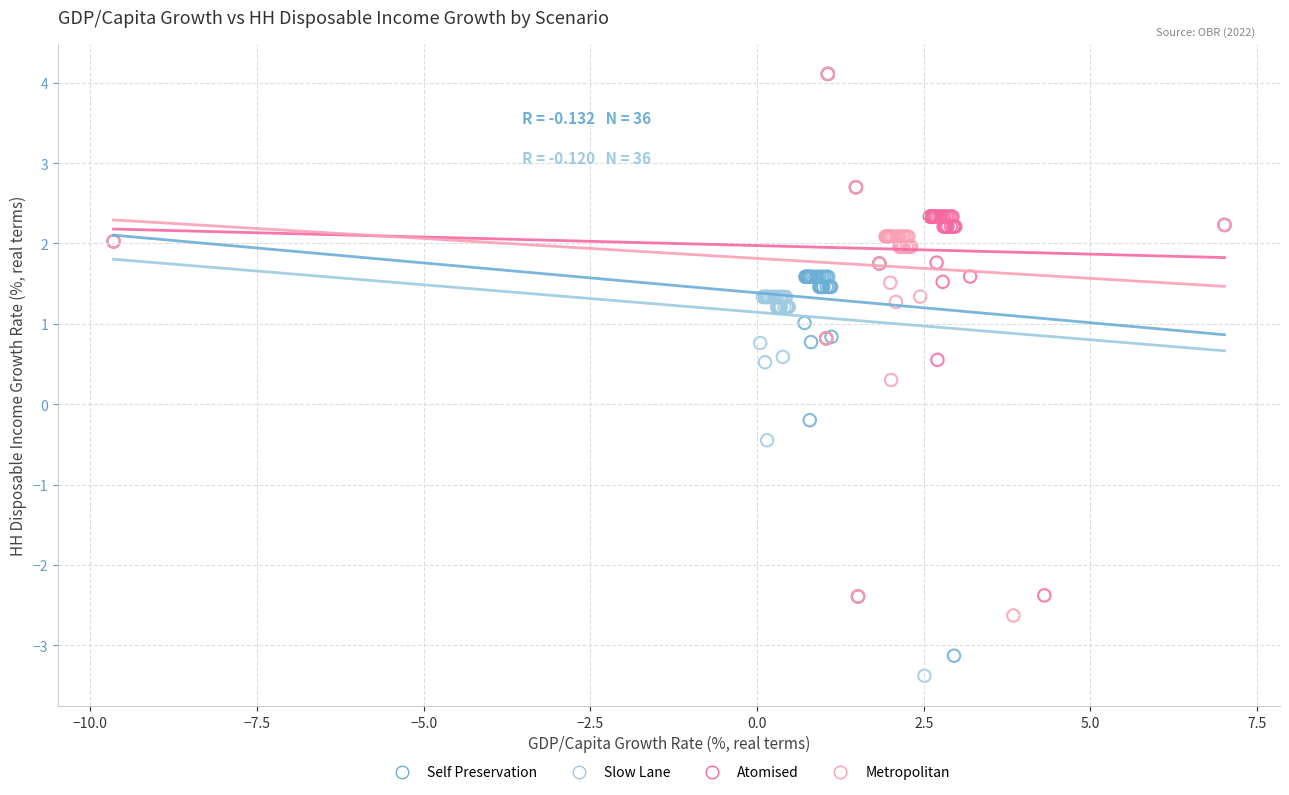

Which series has the largest Y range (max minus min)?

Slow Lane